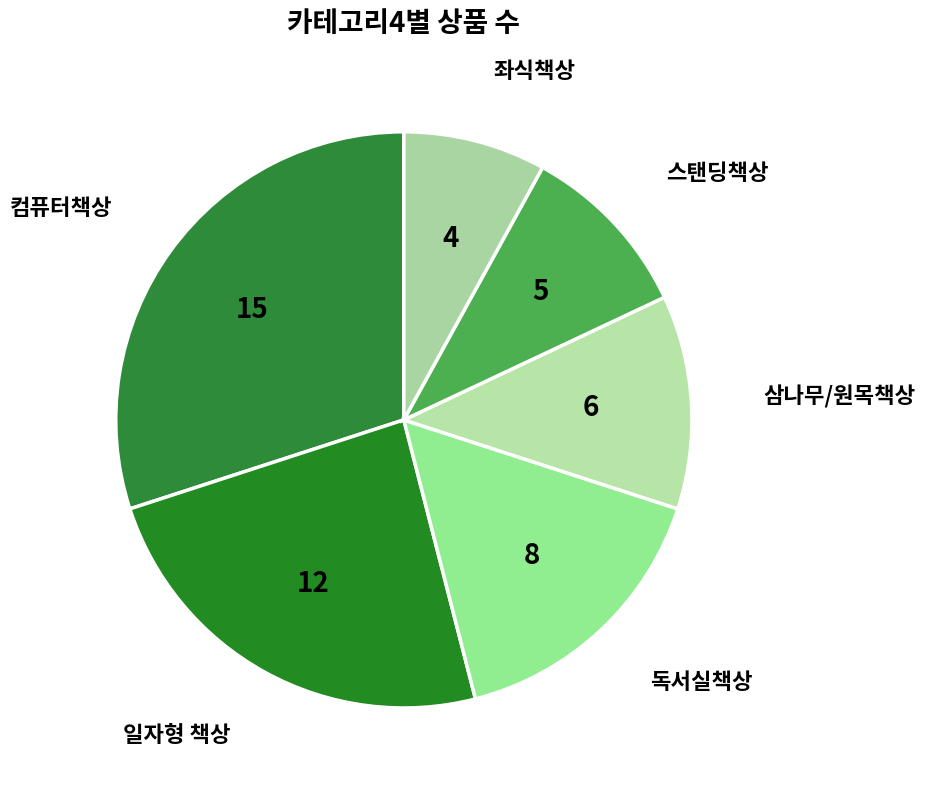

Approximately how many times larger is the value at 좌식책상 compared to 삼나무/원목책상?

0.7